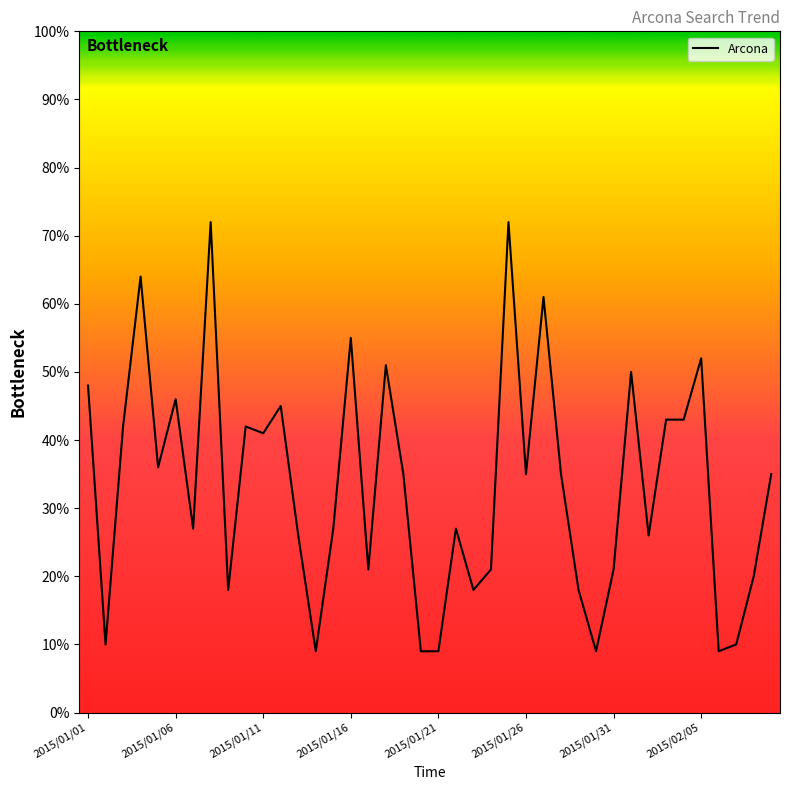

Does the chart display data point markers on the line(s)?

No